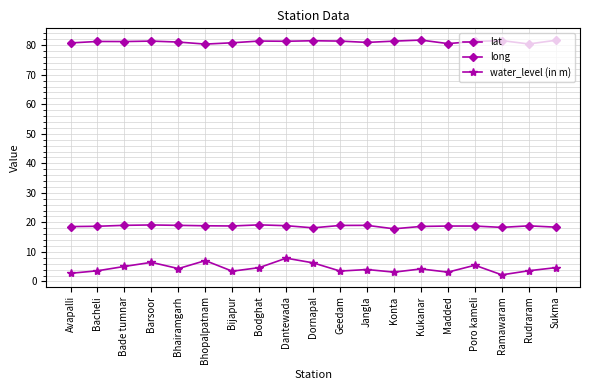

Is it true that lat equals 19.2 at Bodghat?

True